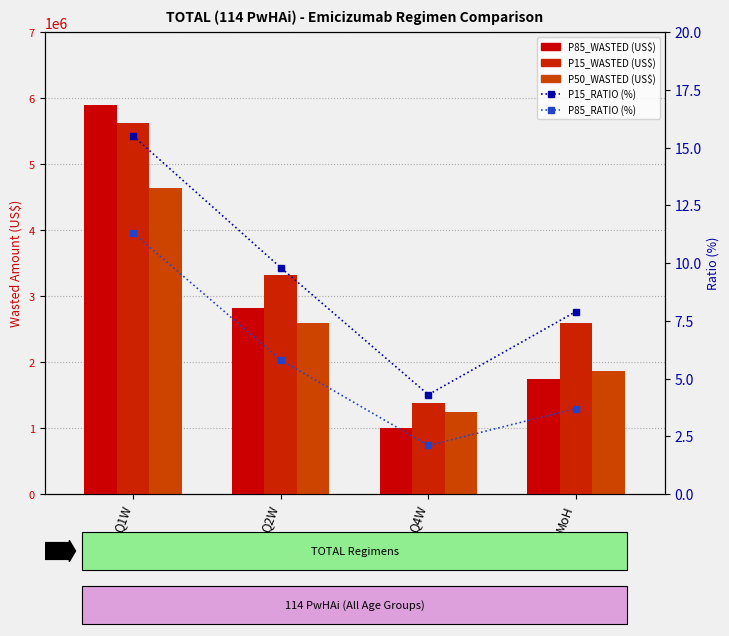

What is the label of the 4th bar from the right?

Q1W